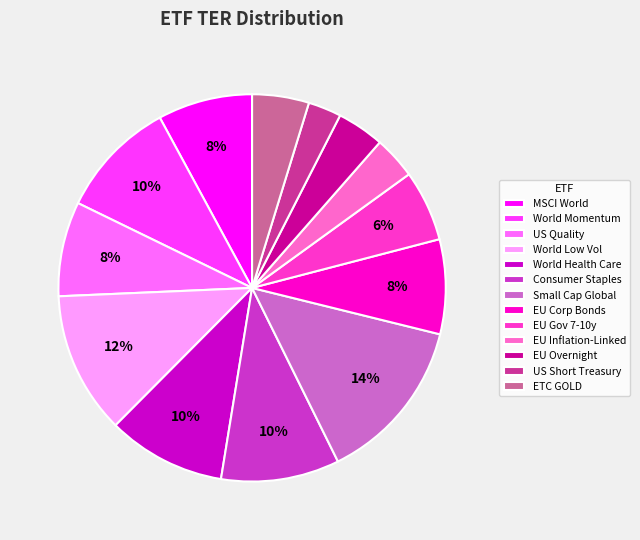

To the nearest percent, what portion does EU Inflation-Linked represent?

4%